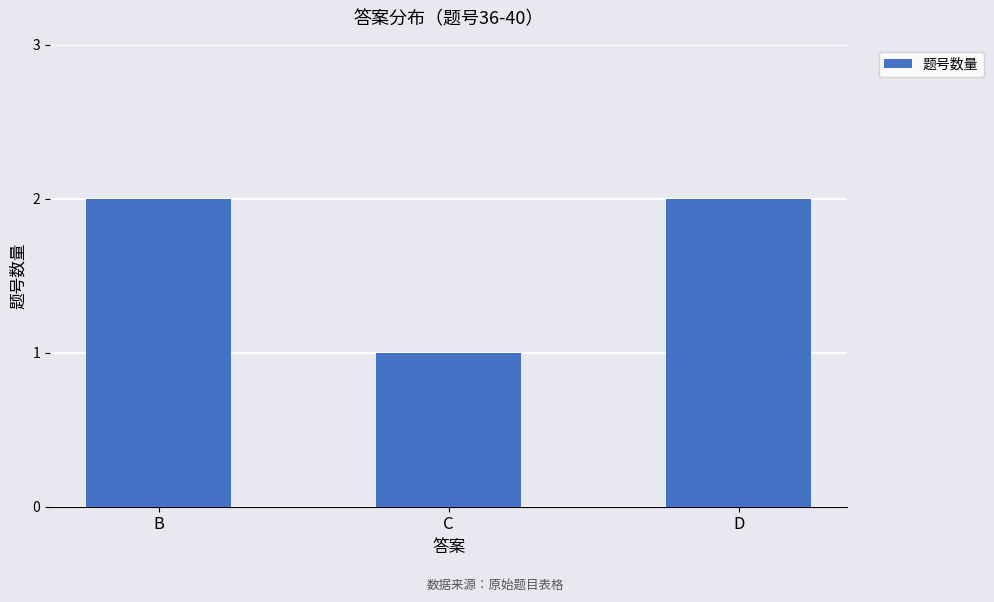

How many bars are there in total?

3